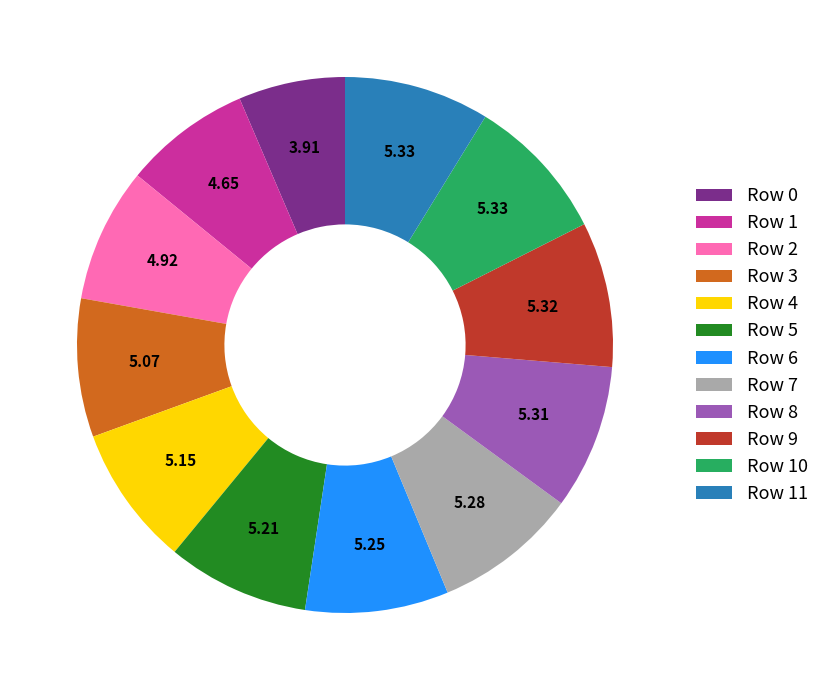

Approximately how many times larger is the value at Row 10 compared to Row 1?

1.1